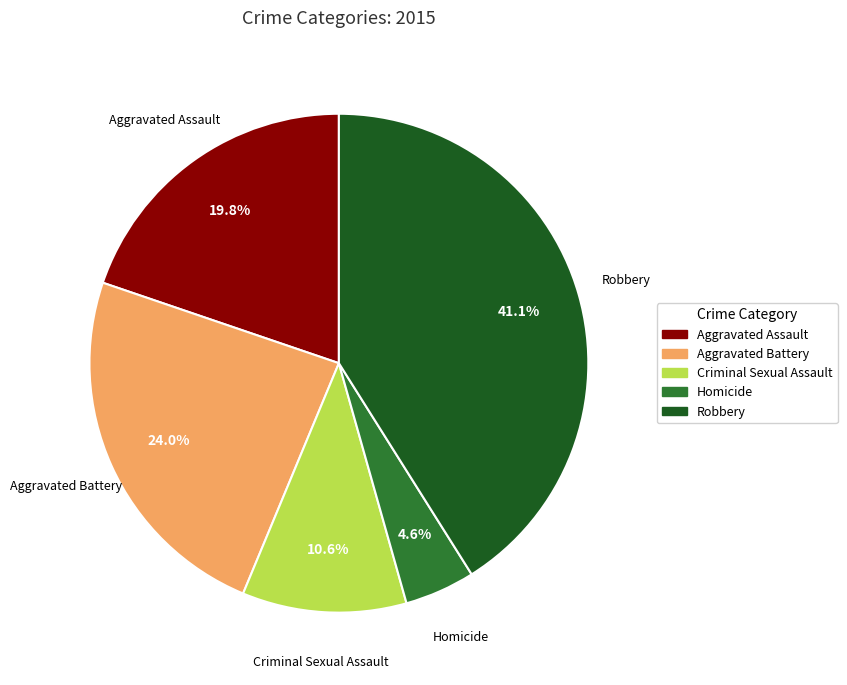

What percentage is the Criminal Sexual Assault slice, to the nearest percent?

11%